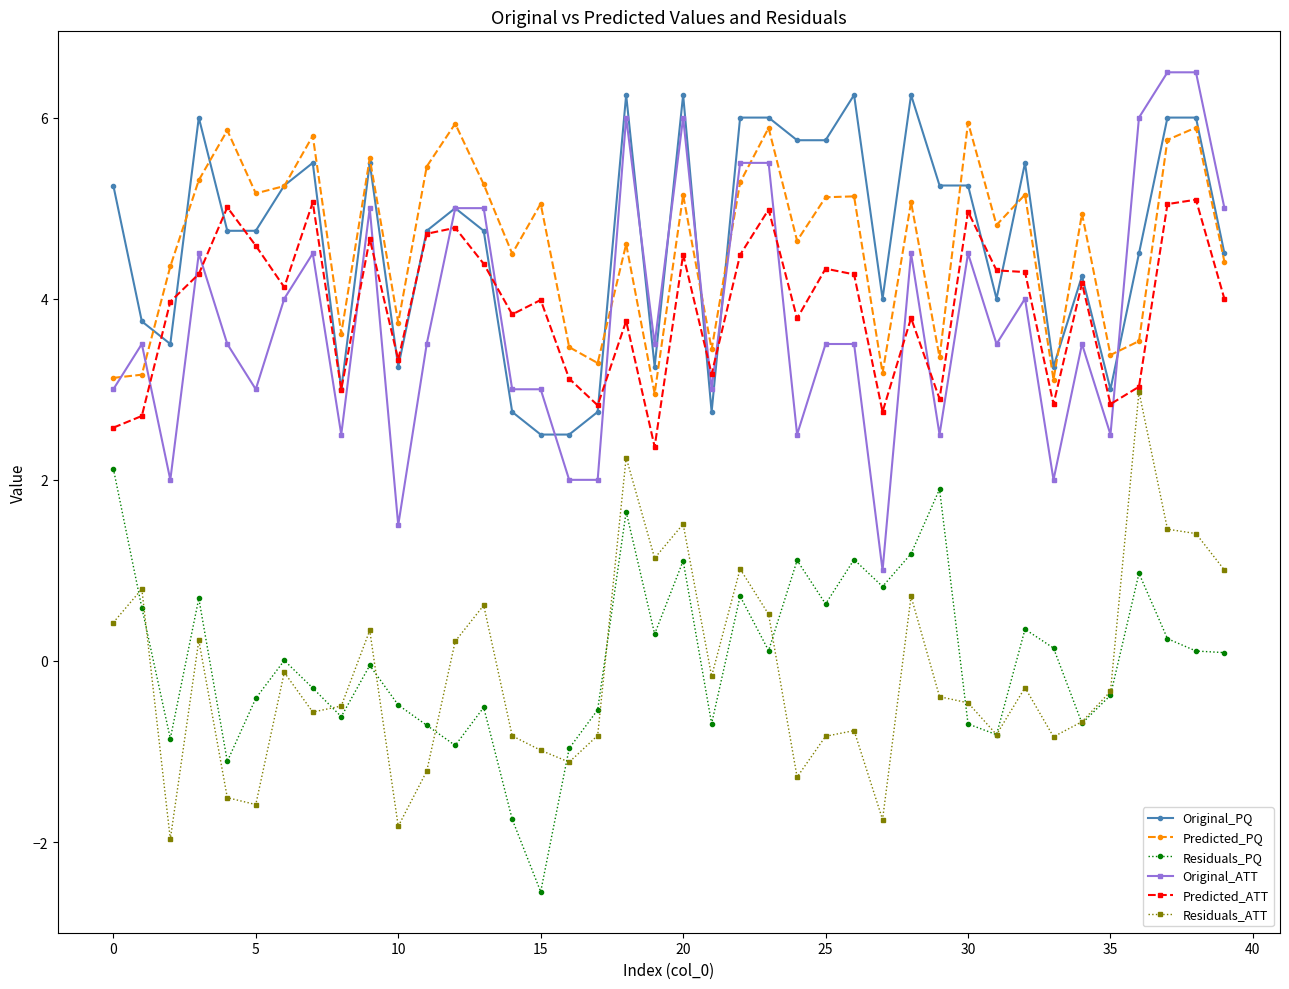

How many lines are shown in the chart?

6